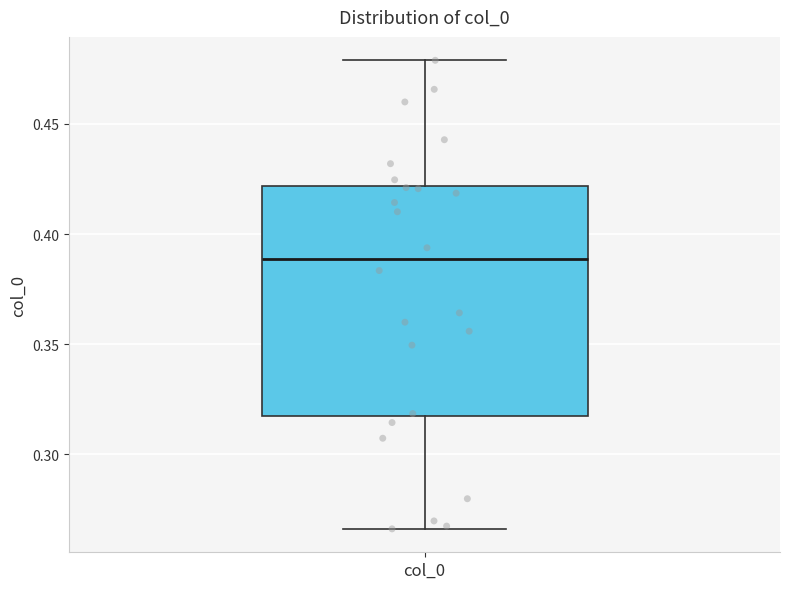

Read this box plot against the y-axis: the position of the median line, the range covered by the box, and the ends of both whiskers. The values are not printed on the chart, so give them approximately, as read against the axis.

median 0.390, box 0.315 to 0.420, whiskers 0.265 to 0.480